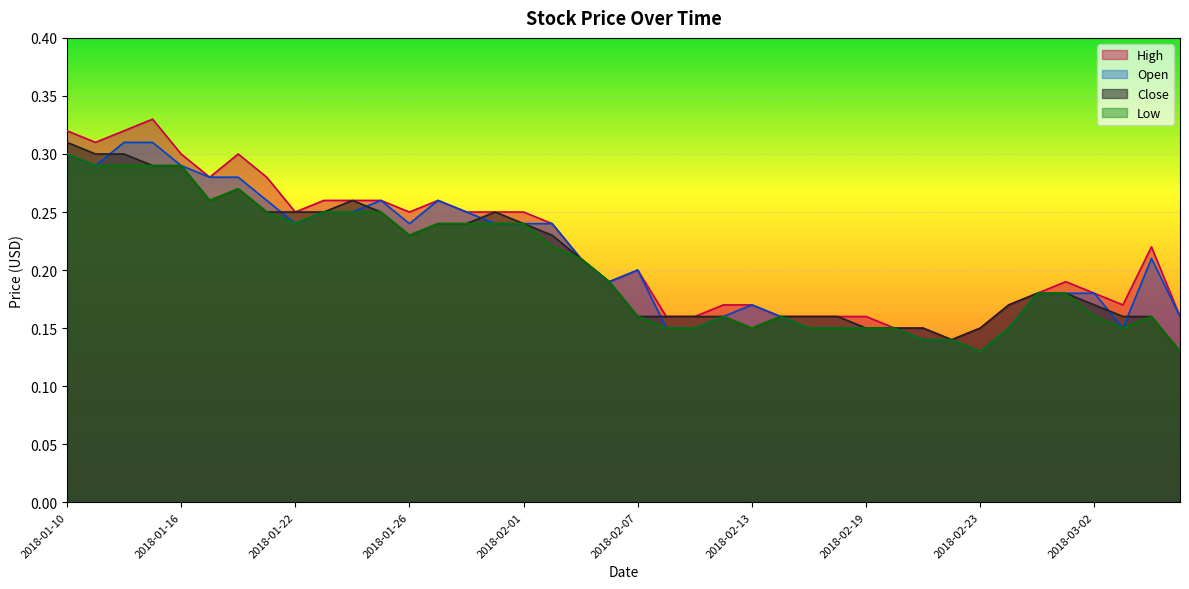

What position from the left is 2018-02-05?

19